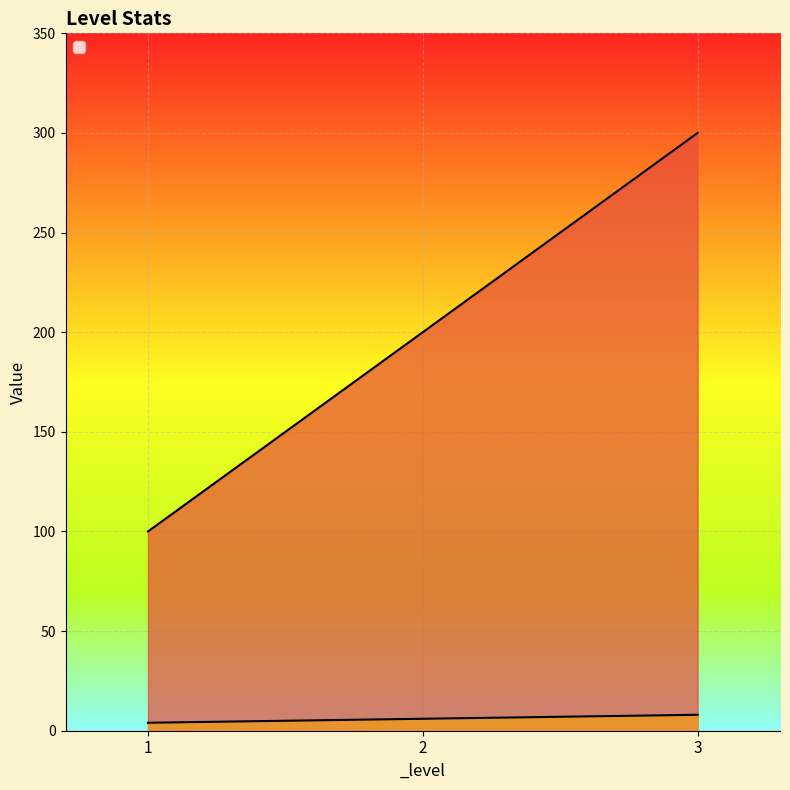

How many lines are shown in the chart?

2